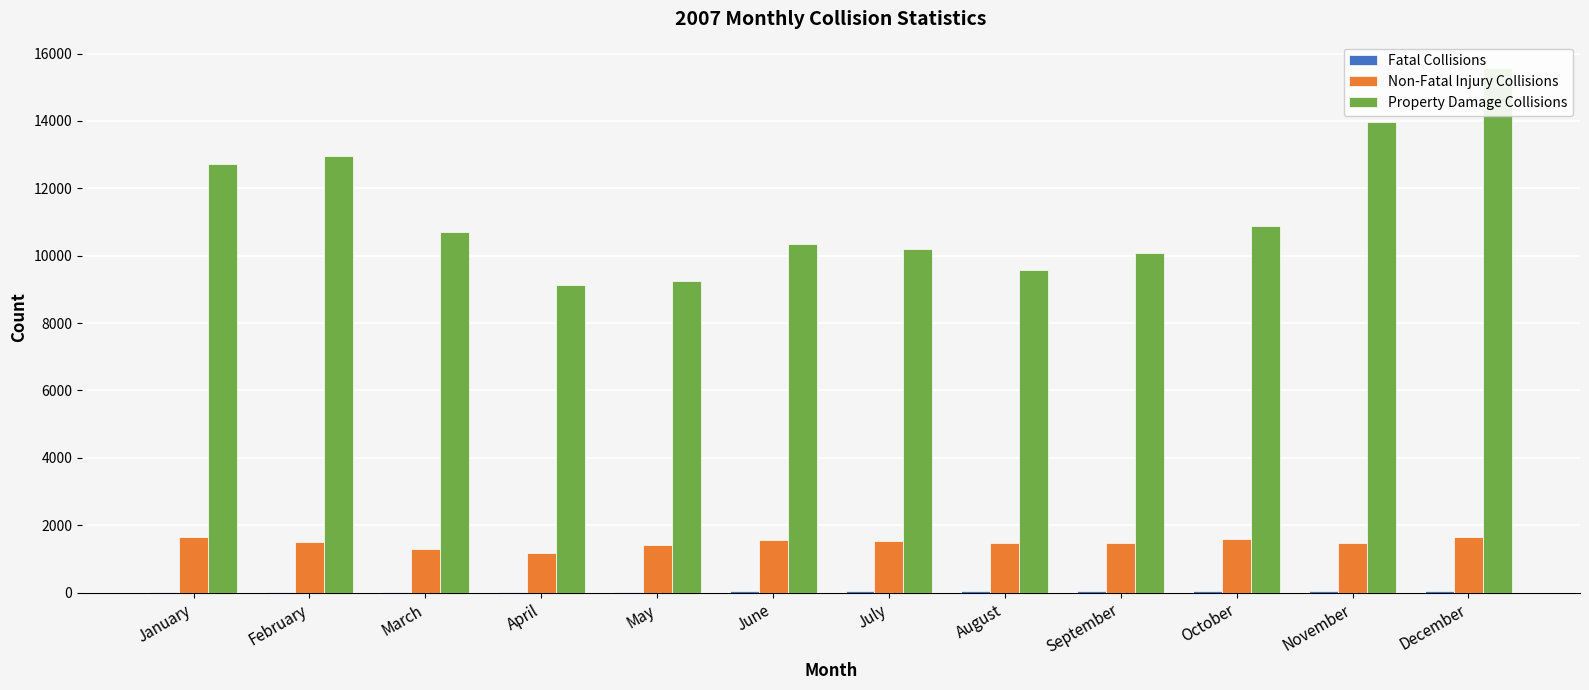

At which category is the sum across all series the highest?

December